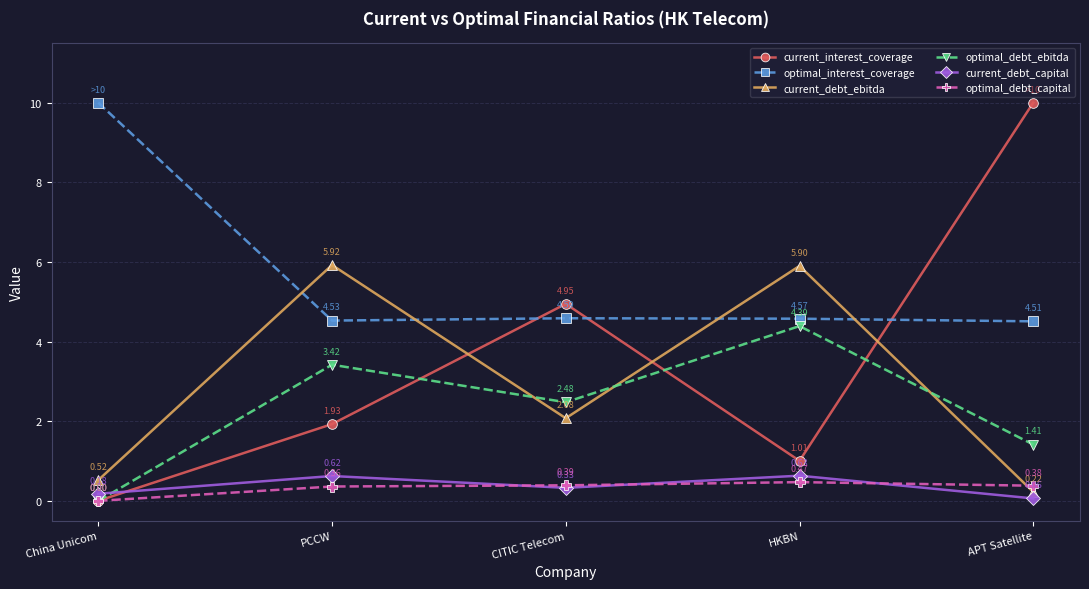

At which category does optimal_interest_coverage reach its first local valley?

PCCW